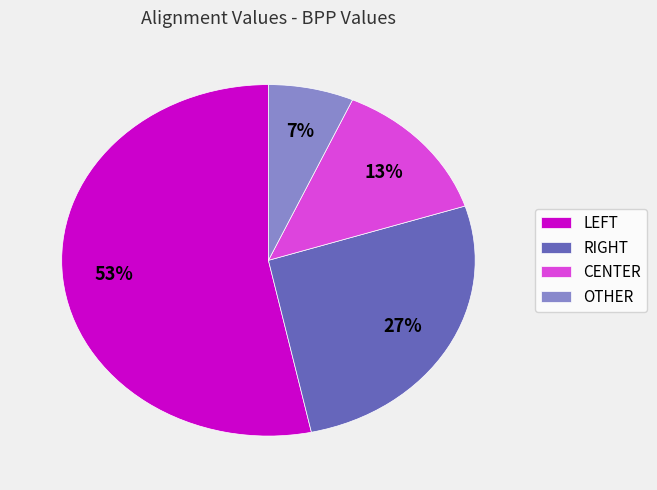

Which slice is the largest?

LEFT